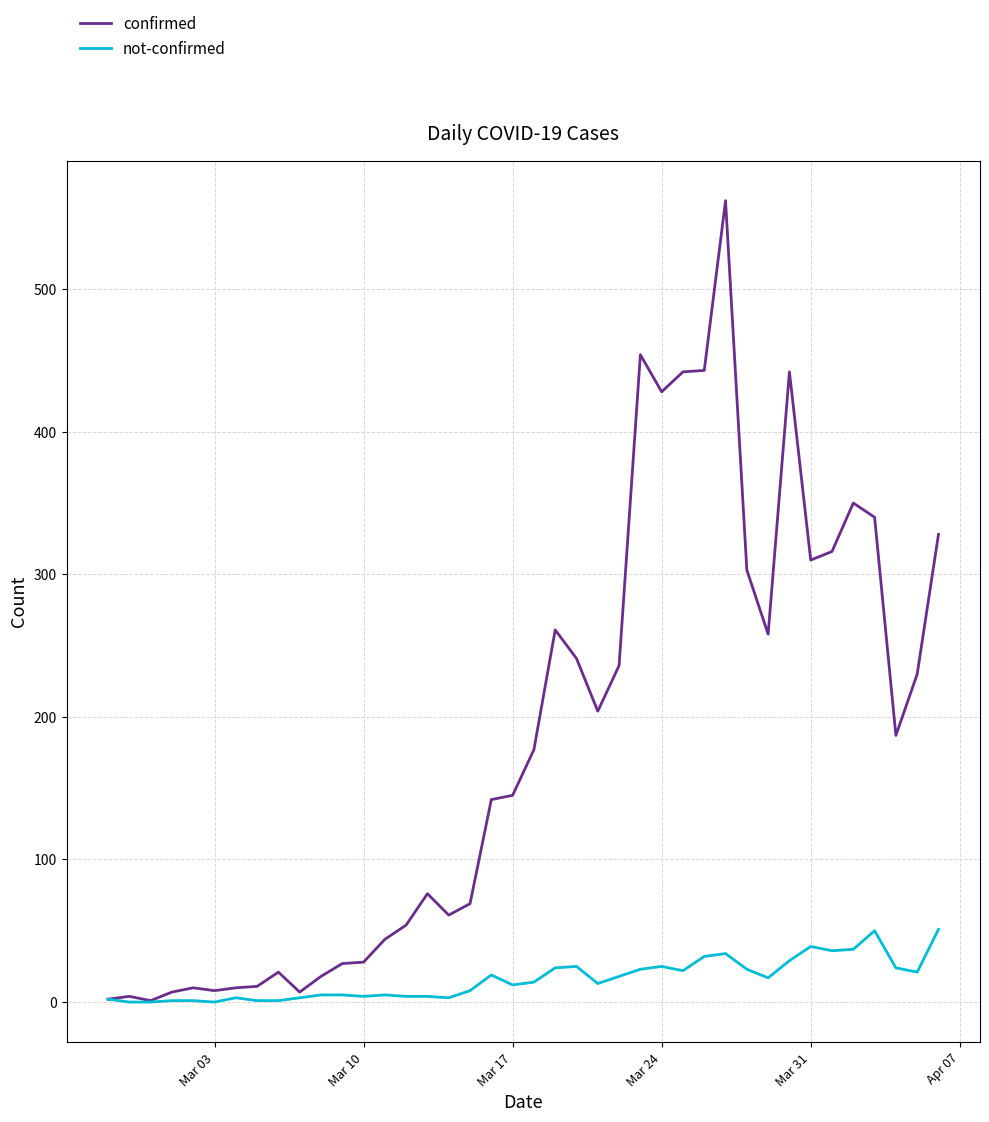

List the series in order of their overall mean, lowest first.

not-confirmed, confirmed